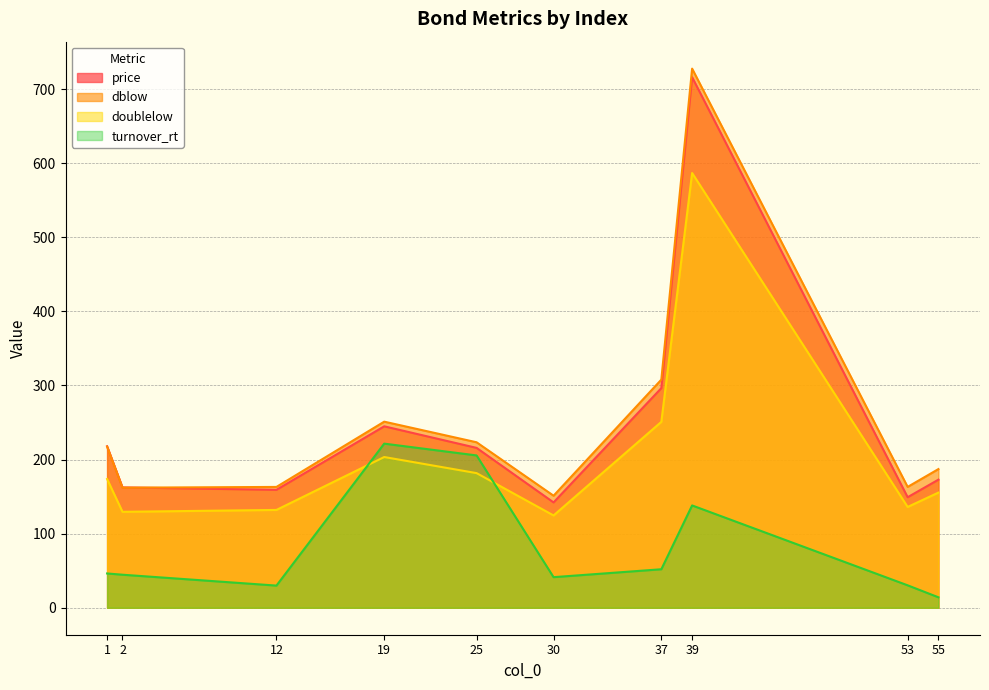

Reading left to right, list all the values displayed in this chart.

price: 1=218.0	2=162.4	12=159.2	19=244.9	25=215.8	30=142.2	37=296.4	39=716.0	53=149.2	55=172.9
dblow: 1=217.5	2=162.1	12=163.1	19=251.2	25=223.3	30=151.2	37=307.9	39=727.6	53=163.1	55=187.2
doublelow: 1=173.8	2=129.5	12=132.0	19=203.4	25=181.7	30=124.6	37=250.9	39=586.7	53=136.0	55=155.4
turnover_rt: 1=46.3	2=44.6	12=29.9	19=221.5	25=205.6	30=41.3	37=52.0	39=138.1	53=30.3	55=14.1